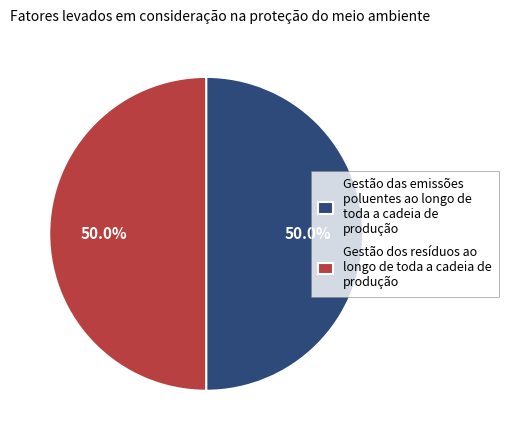

Is the sum of Gestão dos resíduos ao longo de toda a cadeia de produção and Gestão das emissões poluentes ao longo de toda a cadeia de produção greater than half?

Yes